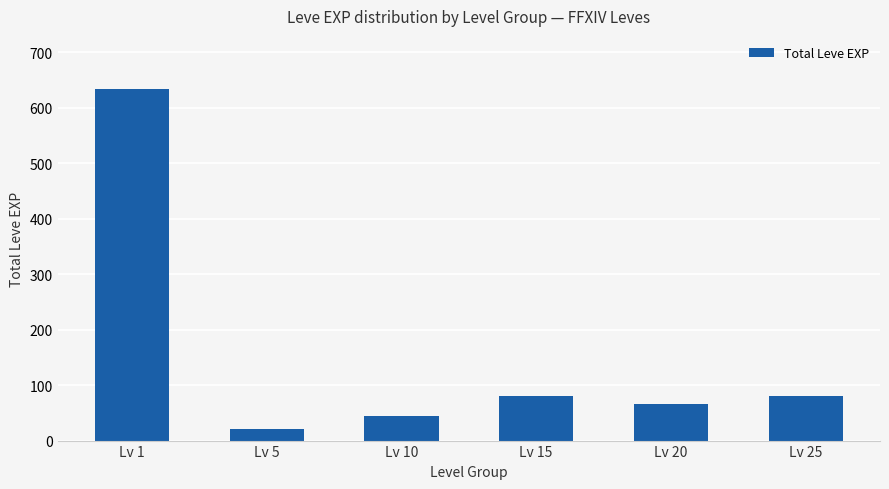

The value at Lv 10 is 45. True or false?

True